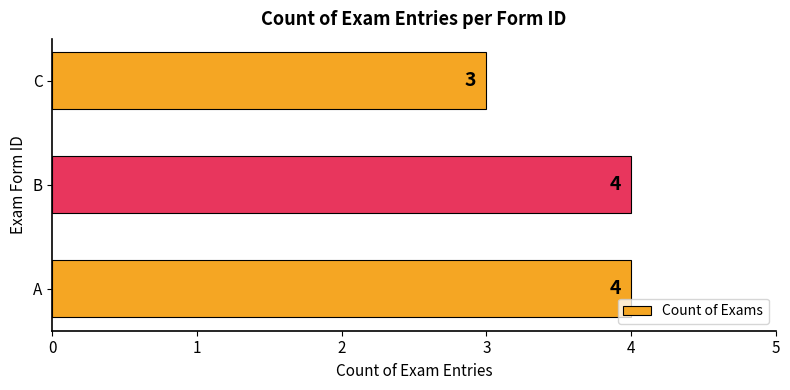

Reading bottom to top, list all the values displayed in this chart.

A=4	B=4	C=3